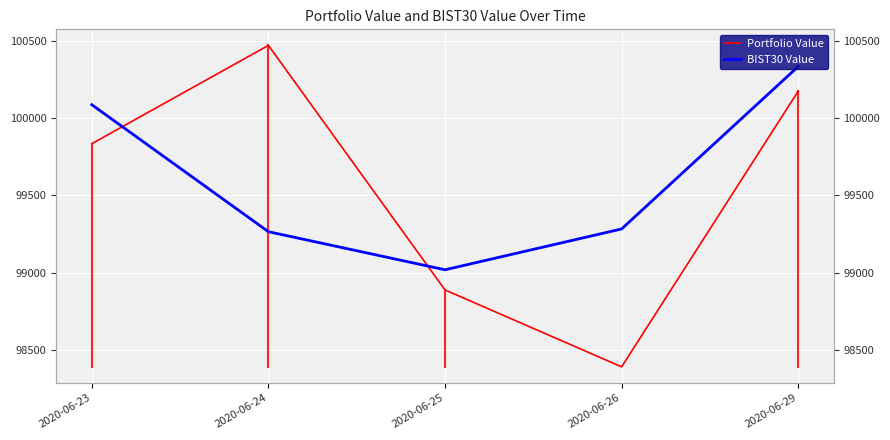

Reading left to right, what are all the values shown in this chart?

Portfolio Value: 99835.5	100473.0	98887.3	98388.4	100176.2
BIST30 Value: 100088.3	99264.9	99018.0	99282.7	100336.3